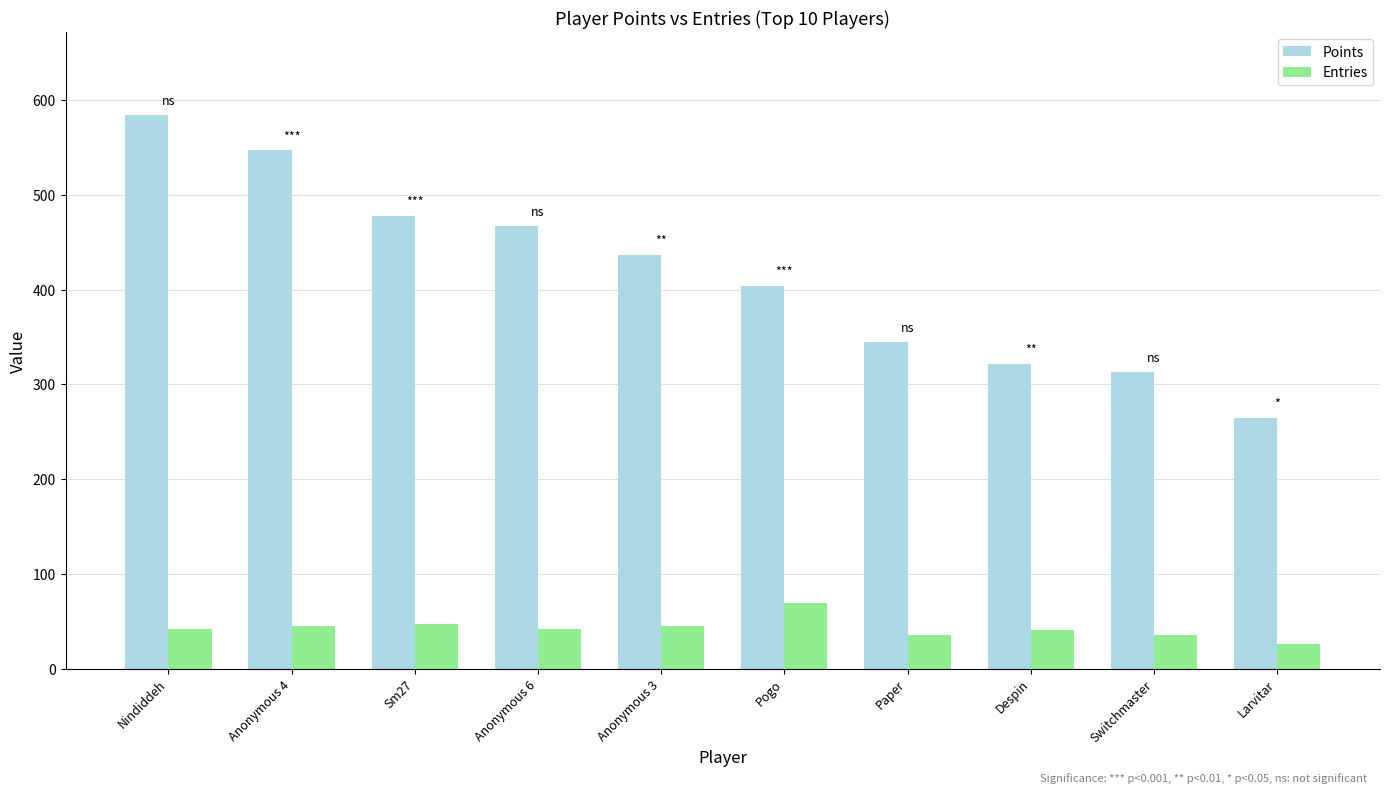

What is the smallest value displayed?

26